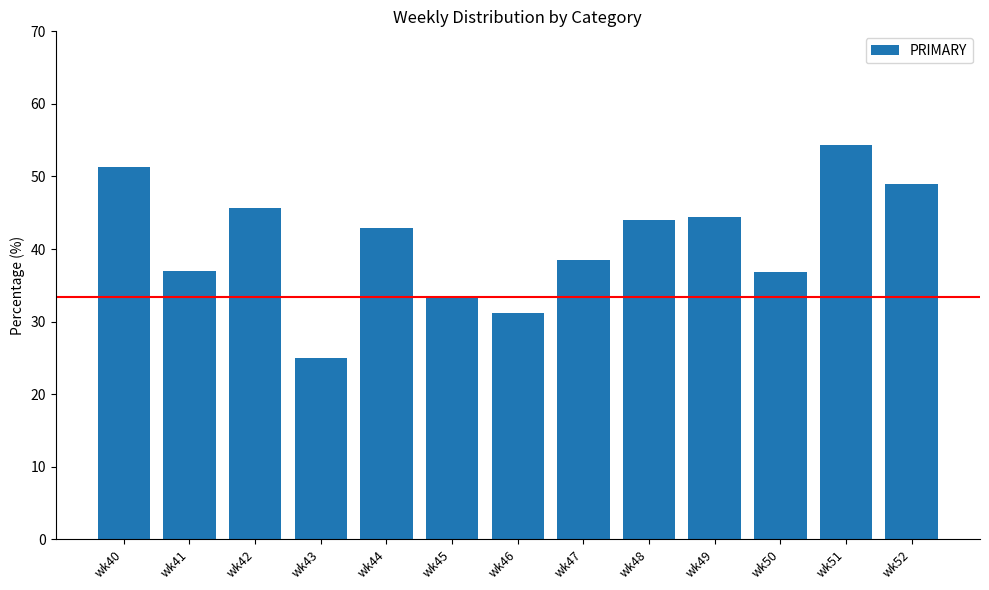

At which category does the chart reach its minimum across all series?

wk43